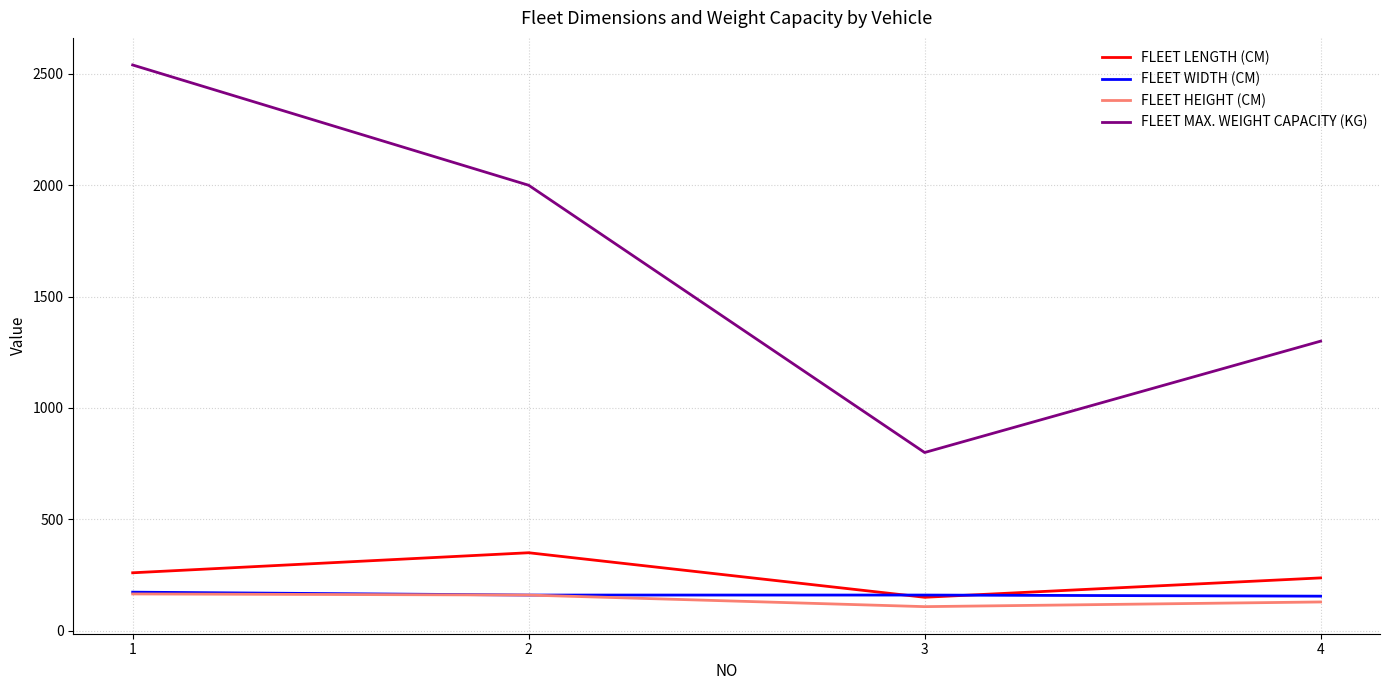

What value does the FLEET LENGTH (CM) series have at 1, to the nearest 50?

250